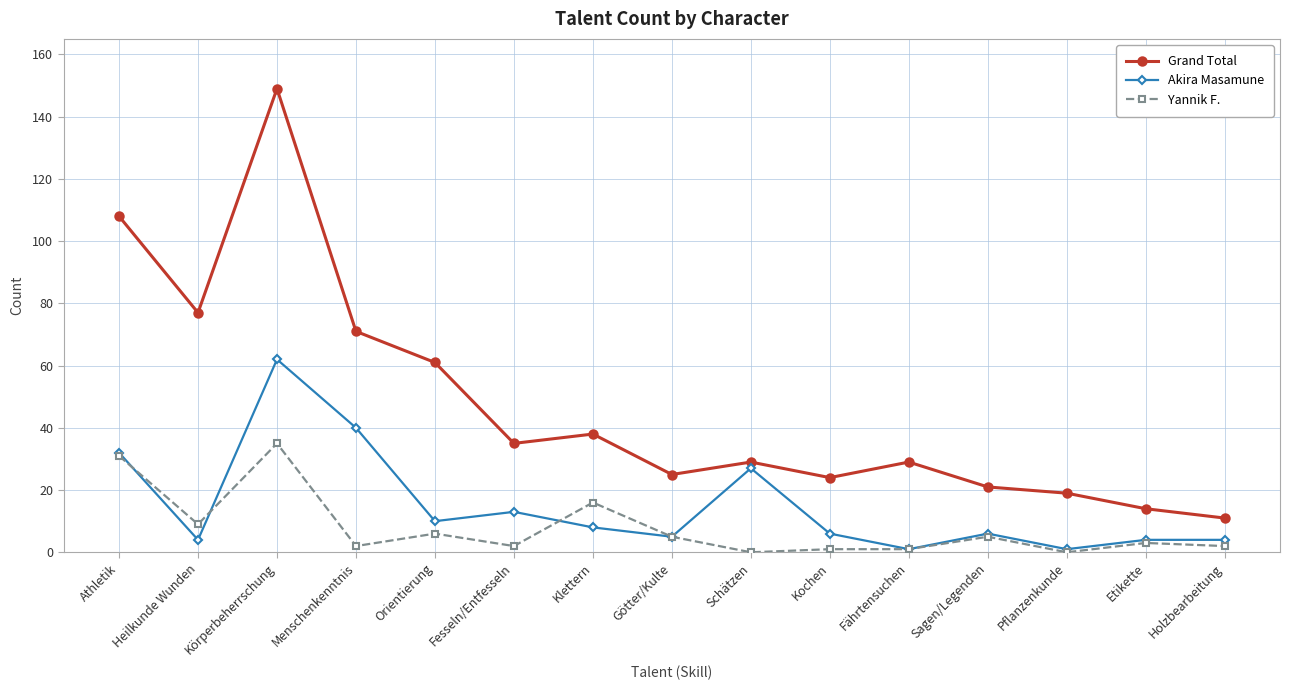

Is this an area chart (filled region under the line)?

No